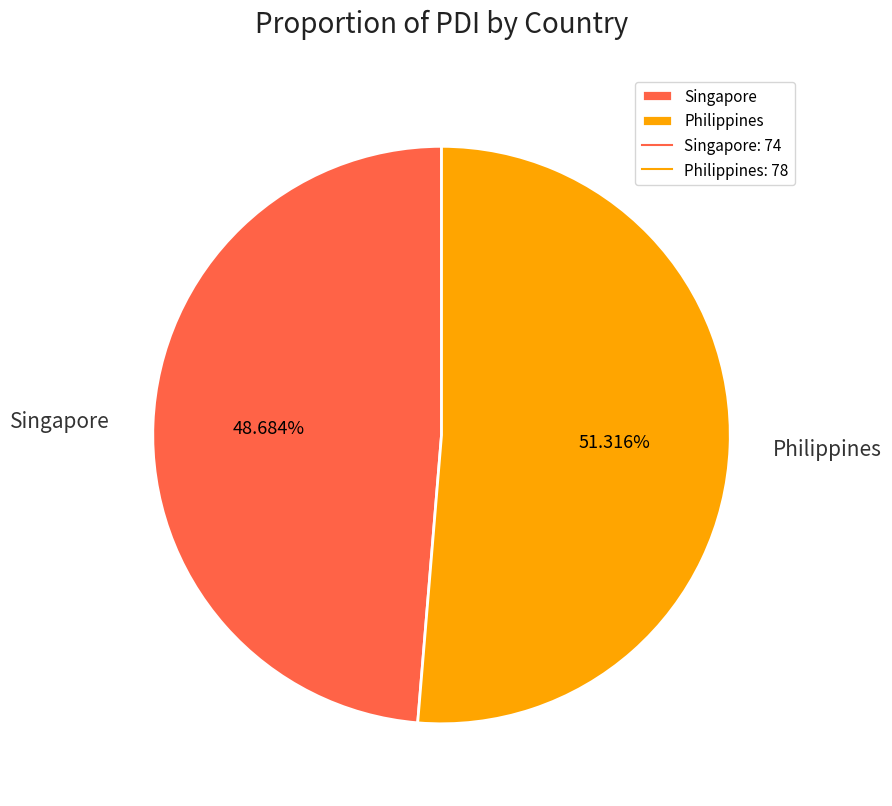

How many slices are in this pie chart?

2